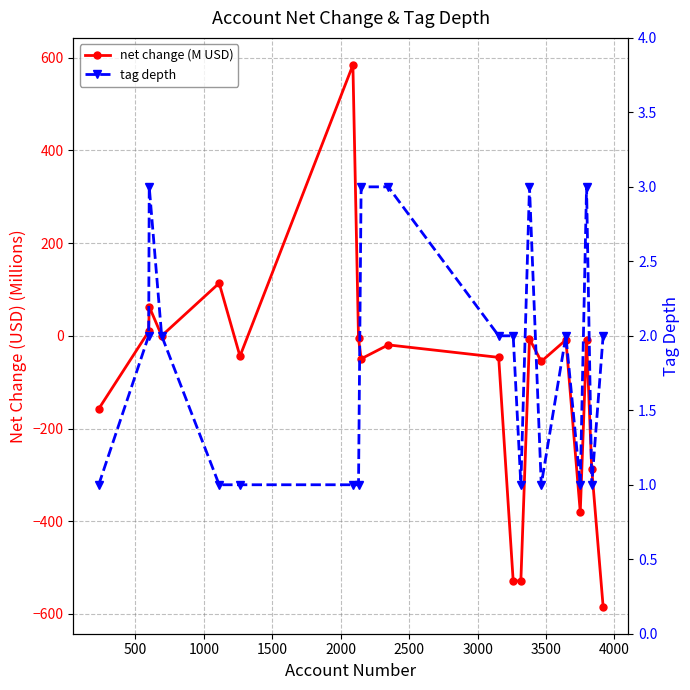

In net change (M USD), how many points are lower than both neighbors (excluding endpoints)?

6